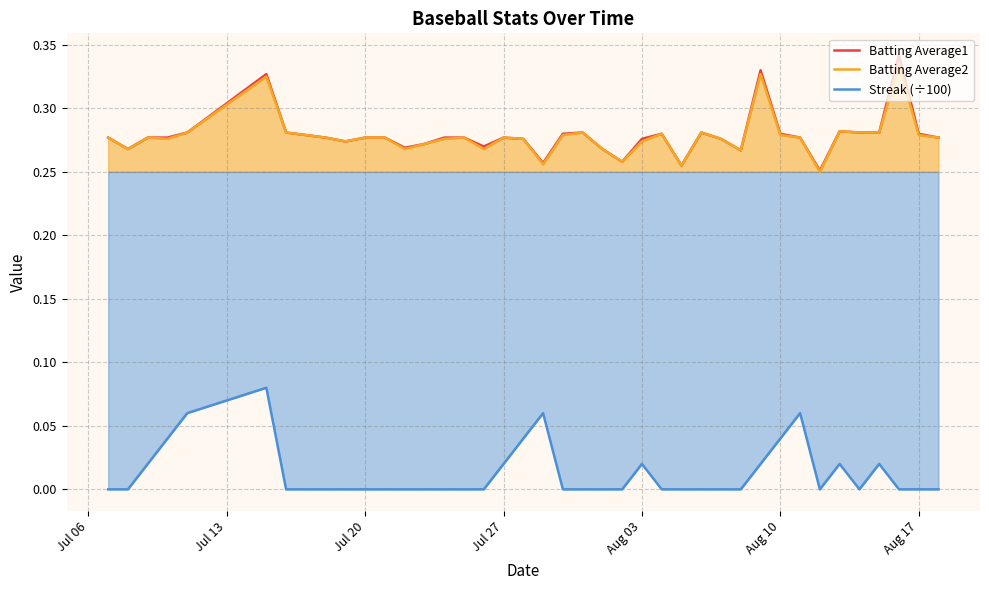

The value of Batting Average2 at 29 is 0.4. True or false?

False